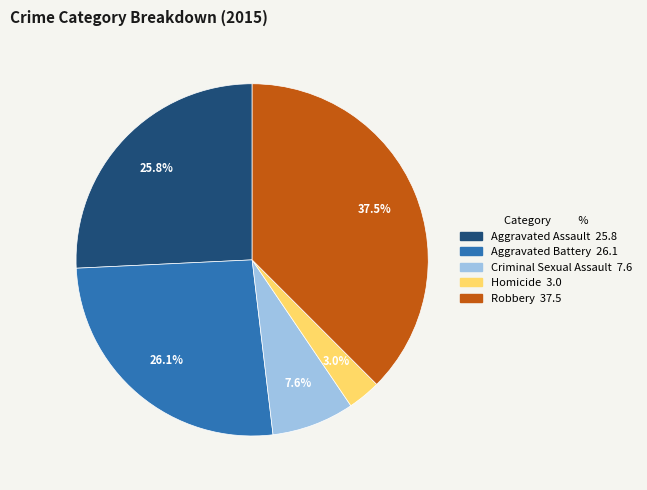

What is the ratio of the value at Aggravated Assault to the value at Robbery?

0.7